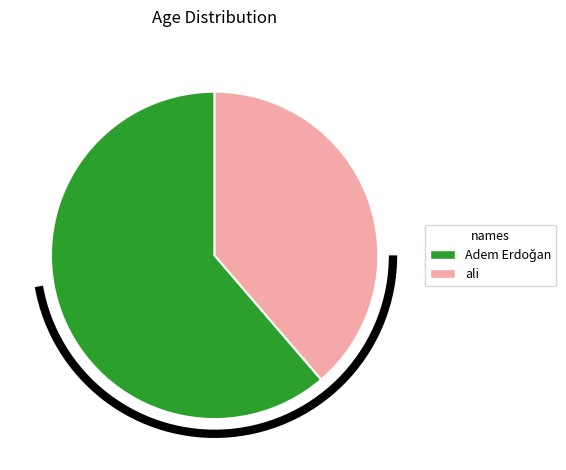

Which slice is the smallest?

ali